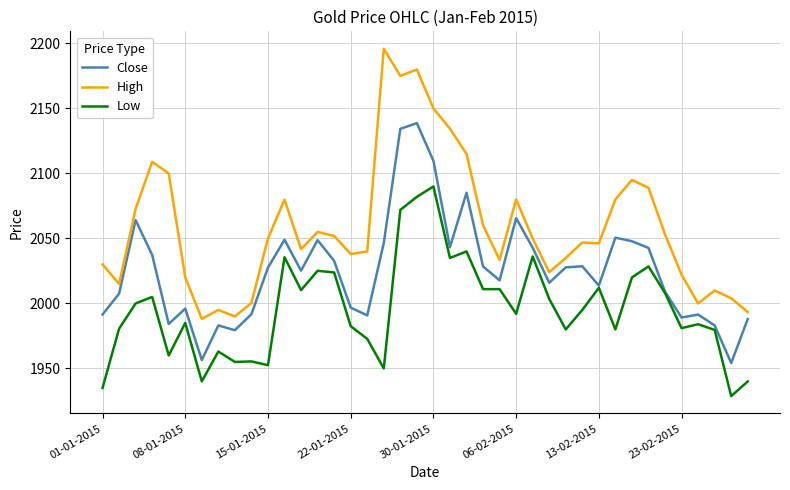

True or false: High and Low intersect in this chart.

False